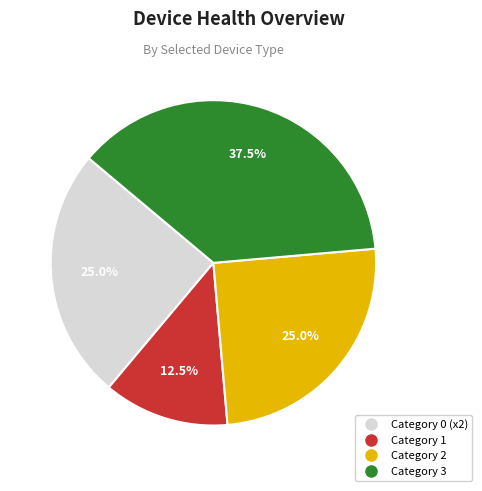

Is there a majority slice in this chart?

No